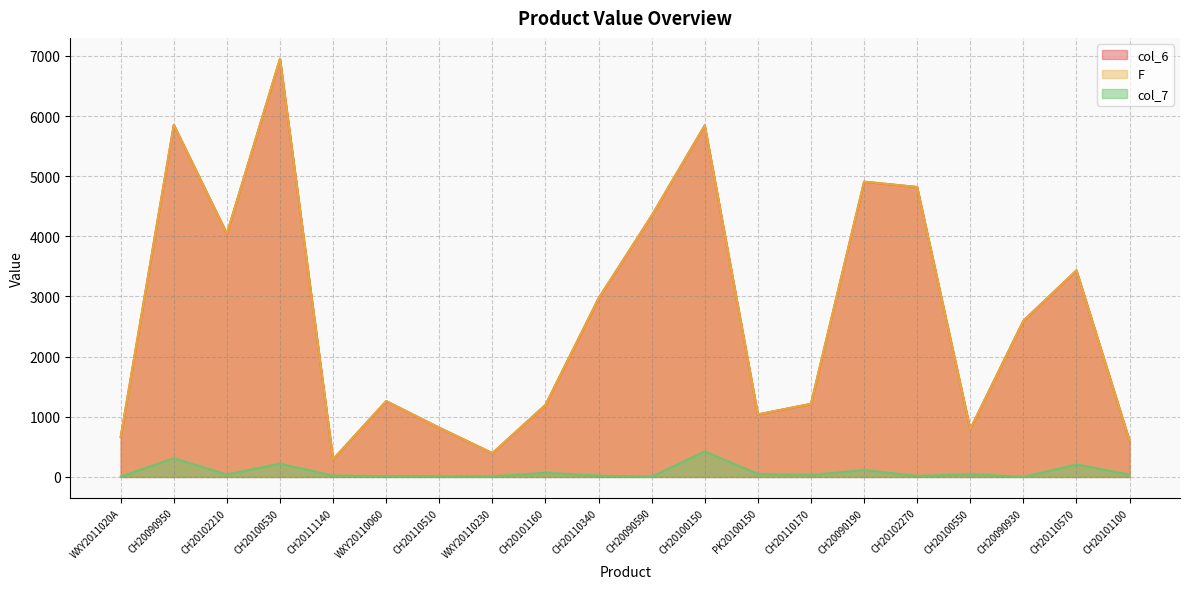

At which label does col_6 reach its peak?

CH20100530